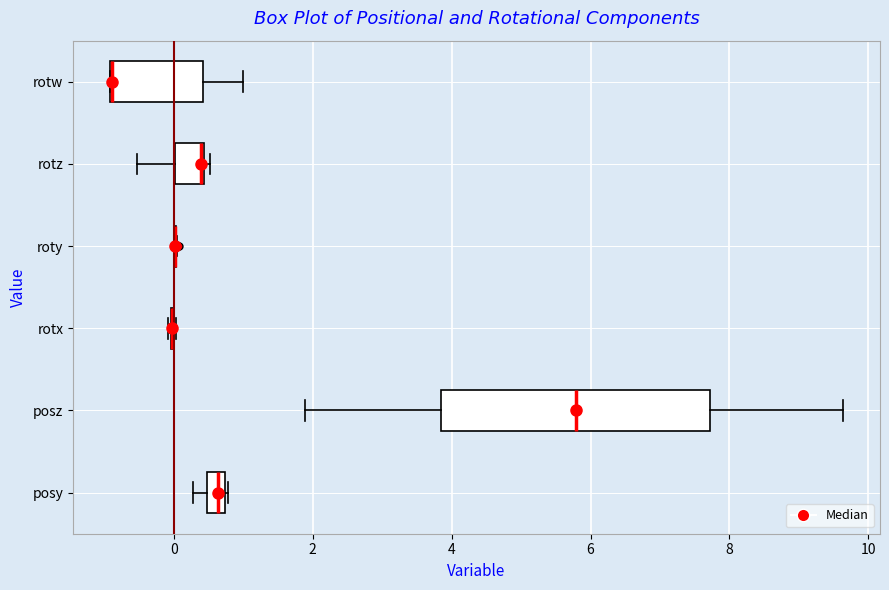

Which box is the widest, from its left edge to its right edge?

posz